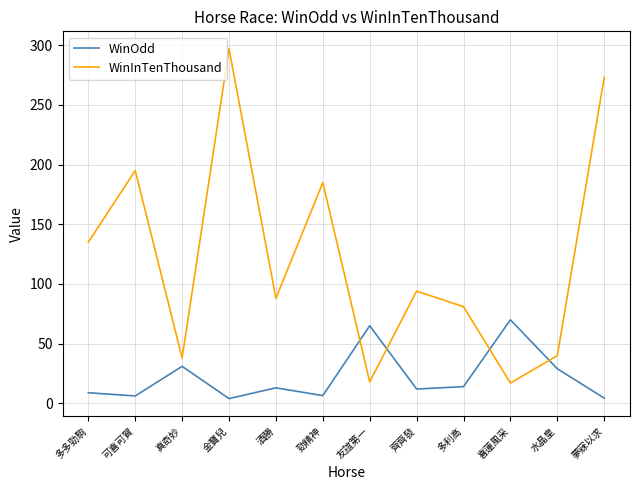

What is the difference between the second highest and minimum values in the WinInTenThousand series?

256.0